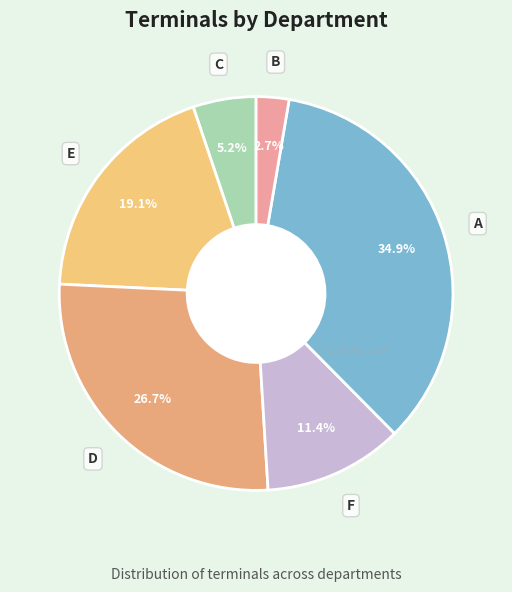

Which category has the smallest portion of the pie?

B